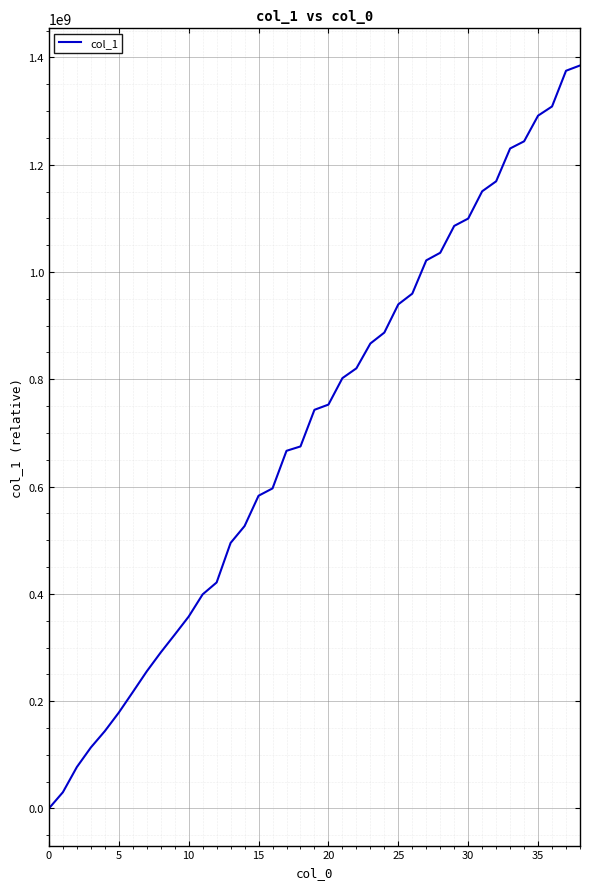

What is the difference between the second highest and minimum values?

1375237562